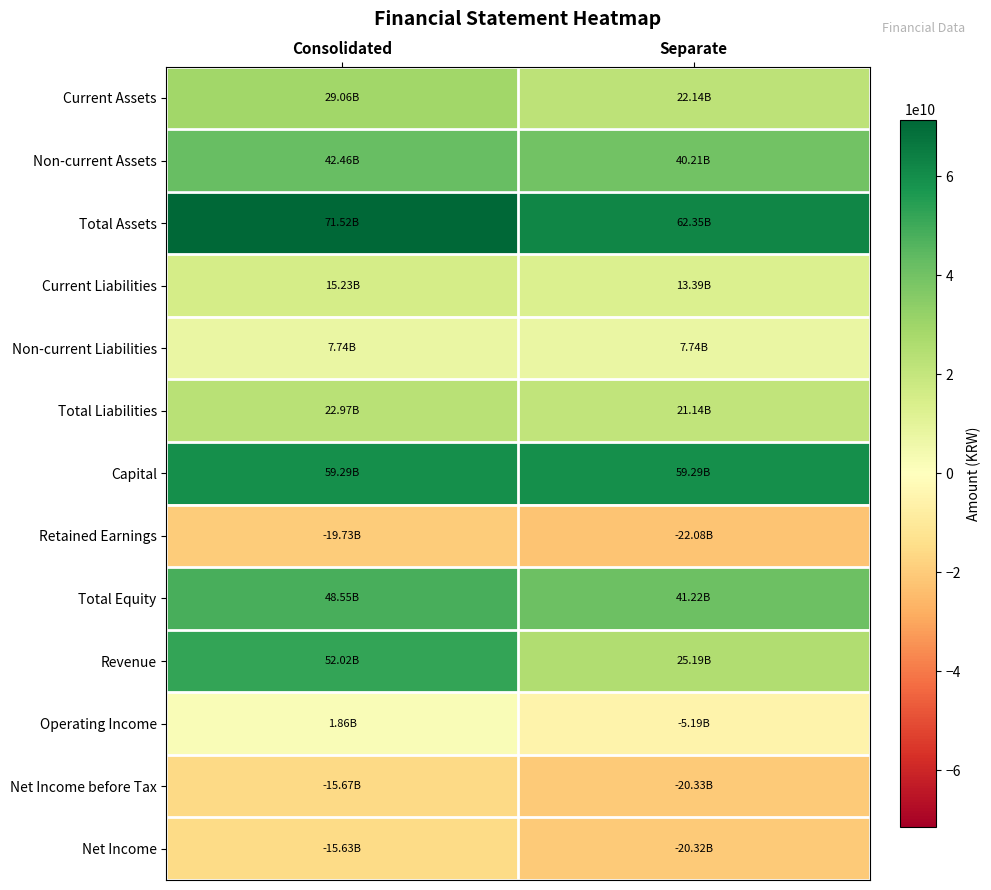

Rank the series at Separate from lowest to highest value.

Retained Earnings, Net Income before Tax, Net Income, Operating Income, Non-current Liabilities, Current Liabilities, Total Liabilities, Current Assets, Revenue, Non-current Assets, Total Equity, Capital, Total Assets